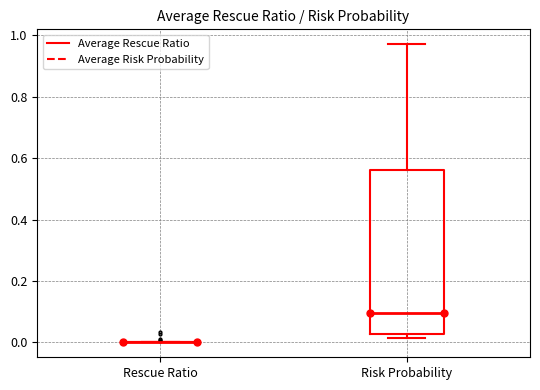

Which box is the tallest, from its lower edge to its upper edge?

Risk Probability